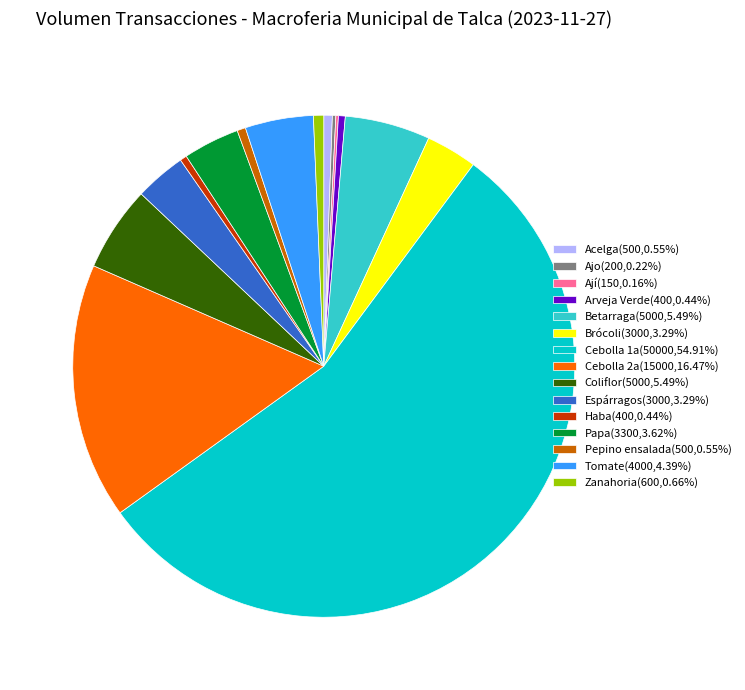

Do Papa(3300,3.62%) and Betarraga(5000,5.49%) together represent more than half of the pie?

No